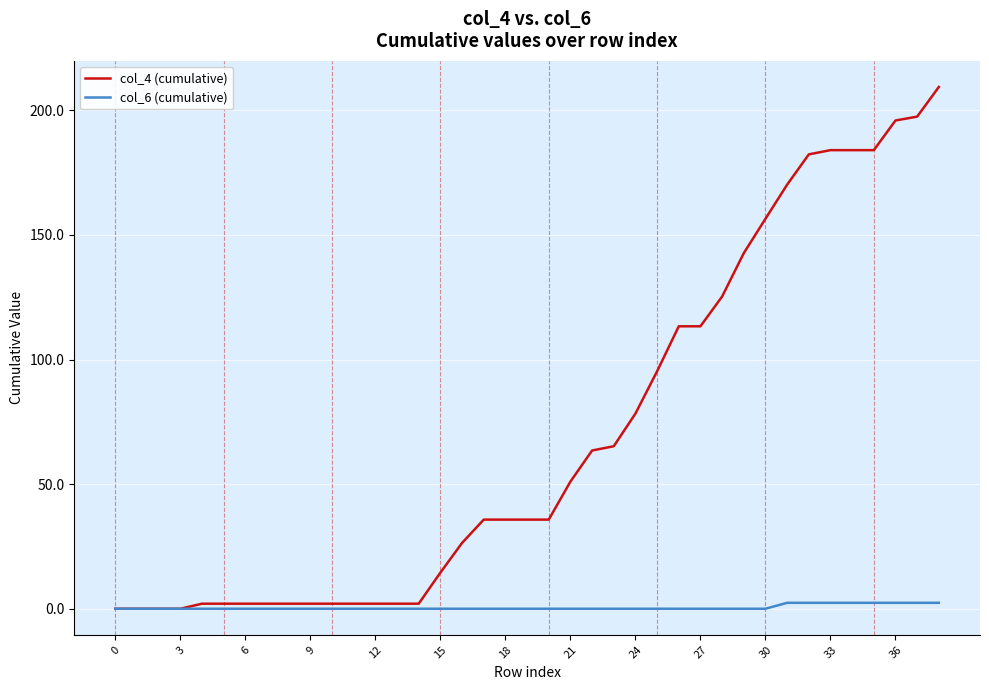

Rank the series by their average value, from highest to lowest.

col_4 (cumulative), col_6 (cumulative)